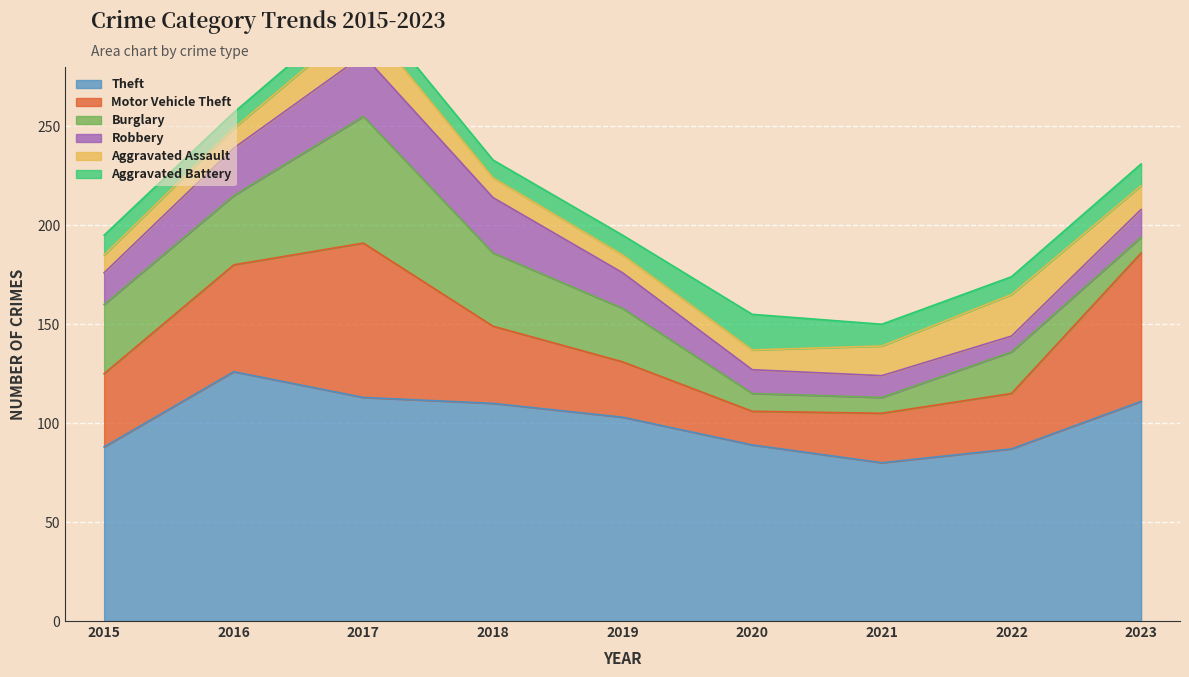

The value of Theft at 2016 is 204. True or false?

False